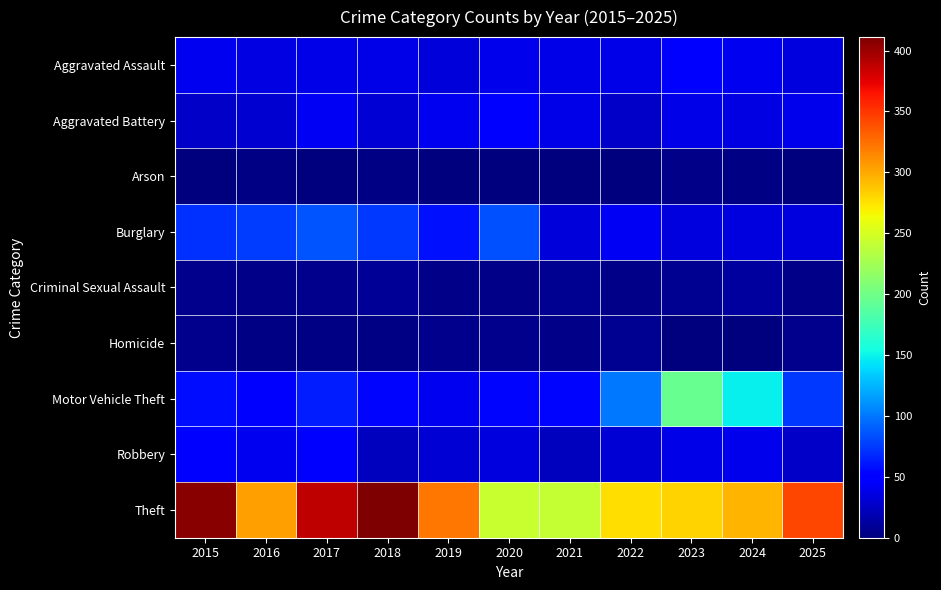

Reading left to right, list all the values displayed in this chart.

Aggravated Assault: 2015=41	2016=36	2017=38	2018=38	2019=33	2020=39	2021=37	2022=38	2023=48	2024=41	2025=35
Aggravated Battery: 2015=27	2016=30	2017=43	2018=31	2019=41	2020=50	2021=38	2022=26	2023=38	2024=36	2025=39
Arson: 2015=1	2016=3	2017=1	2018=2	2019=0	2020=1	2021=1	2022=1	2023=4	2024=2	2025=1
Burglary: 2015=72	2016=77	2017=86	2018=75	2019=59	2020=85	2021=33	2022=43	2023=35	2024=34	2025=35
Criminal Sexual Assault: 2015=6	2016=4	2017=5	2018=9	2019=4	2020=4	2021=7	2022=4	2023=7	2024=12	2025=4
Homicide: 2015=6	2016=3	2017=3	2018=2	2019=5	2020=6	2021=4	2022=8	2023=1	2024=0	2025=5
Motor Vehicle Theft: 2015=57	2016=47	2017=63	2018=53	2019=41	2020=53	2021=53	2022=101	2023=195	2024=148	2025=74
Robbery: 2015=51	2016=41	2017=47	2018=24	2019=32	2020=34	2021=23	2022=32	2023=37	2024=39	2025=26
Theft: 2015=407	2016=305	2017=388	2018=411	2019=322	2020=243	2021=241	2022=277	2023=281	2024=295	2025=342